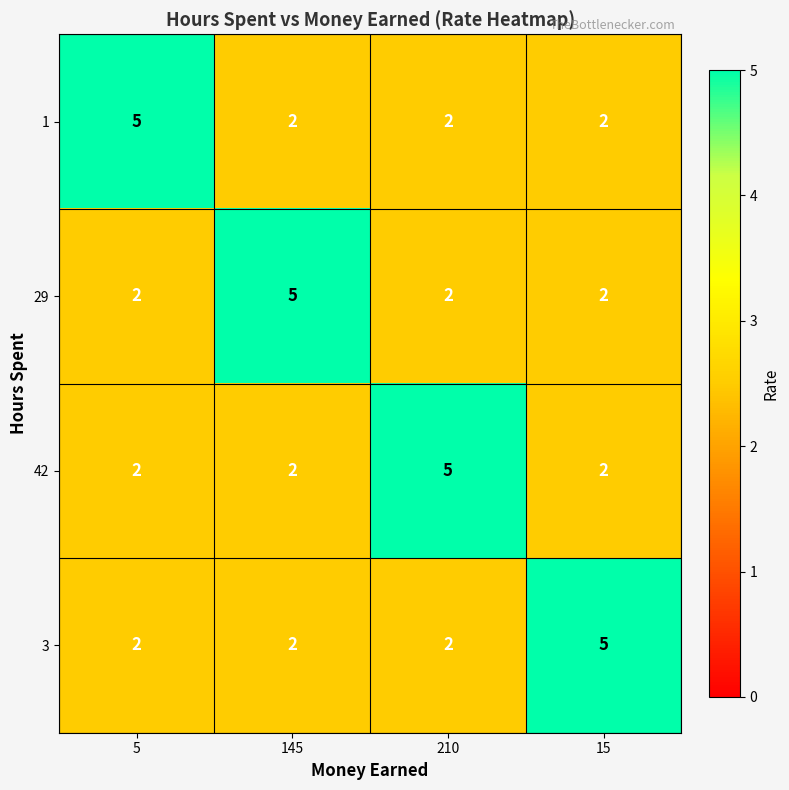

How many 29 values are between 2 and 5?

4